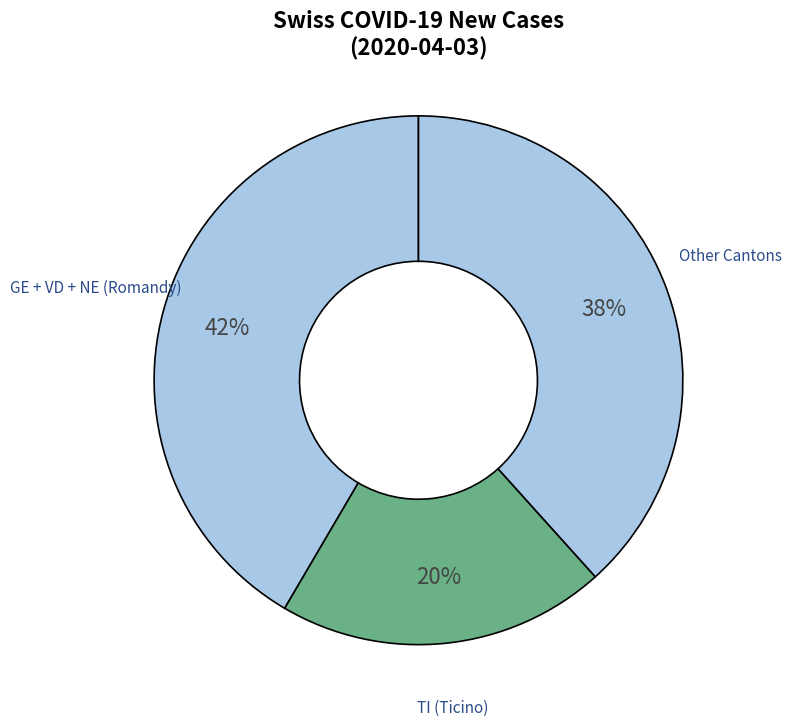

To the nearest percent, what is the average slice percentage?

33%